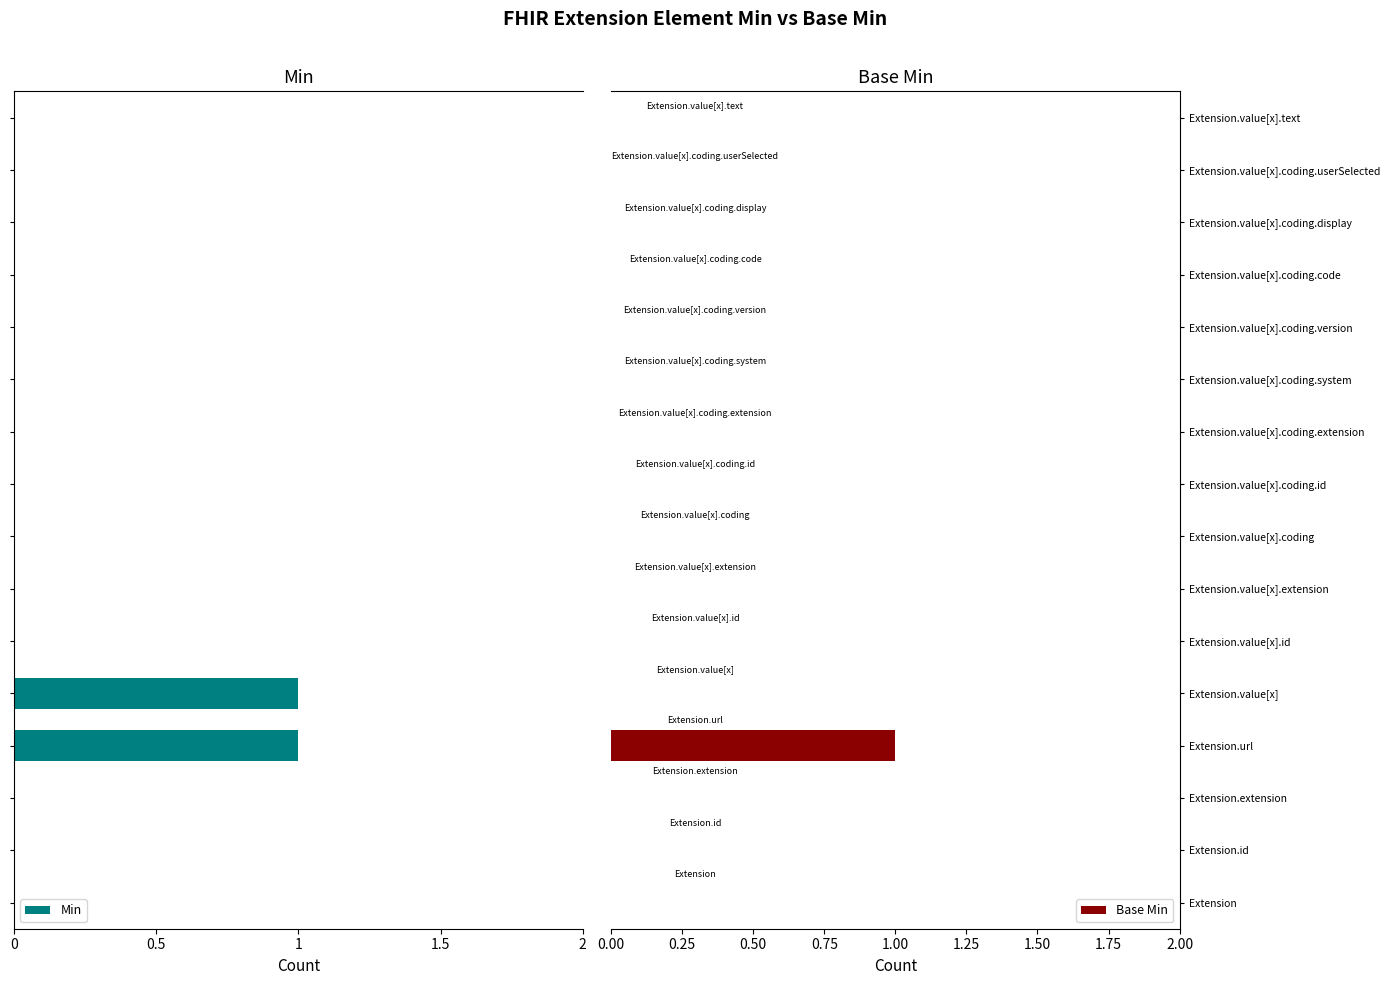

Is it true that Base Min equals -1 at Extension.value[x].extension?

False